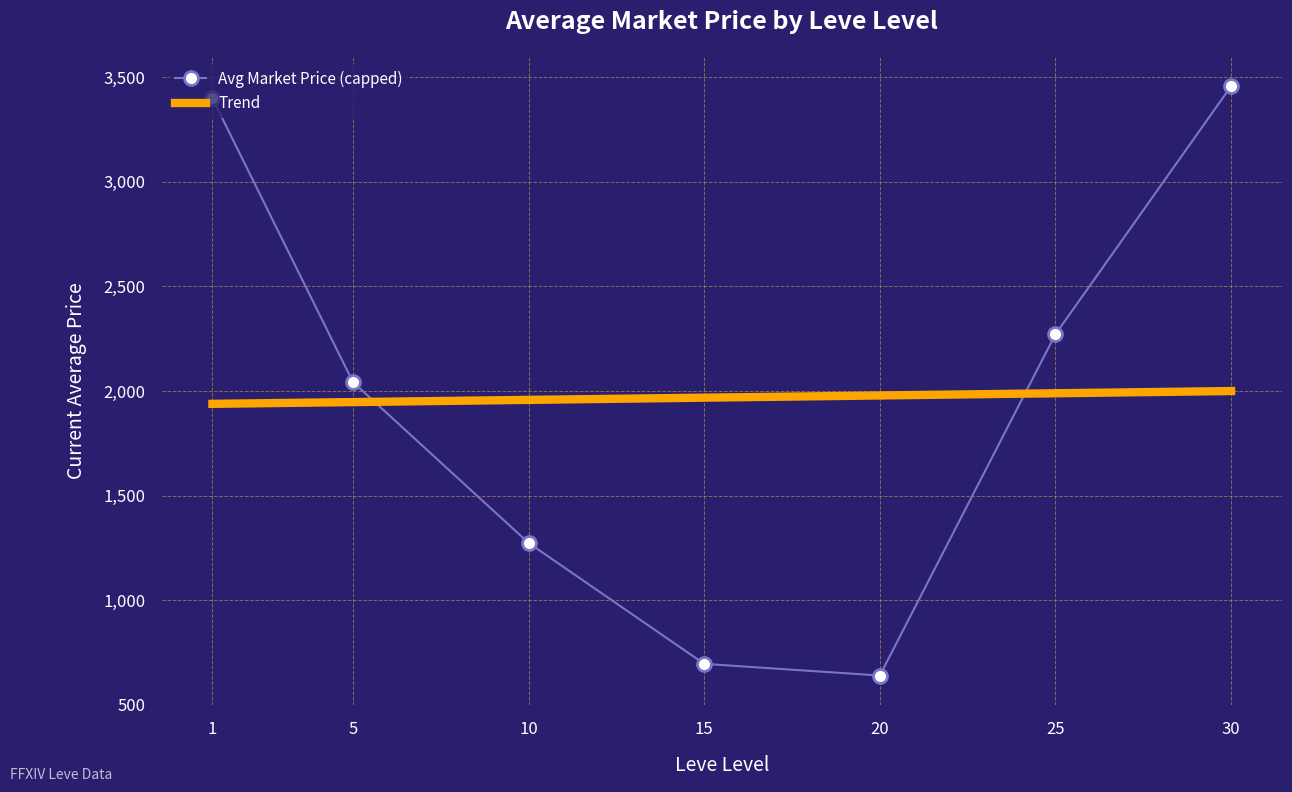

Read the Trend value at 30.

1999.9